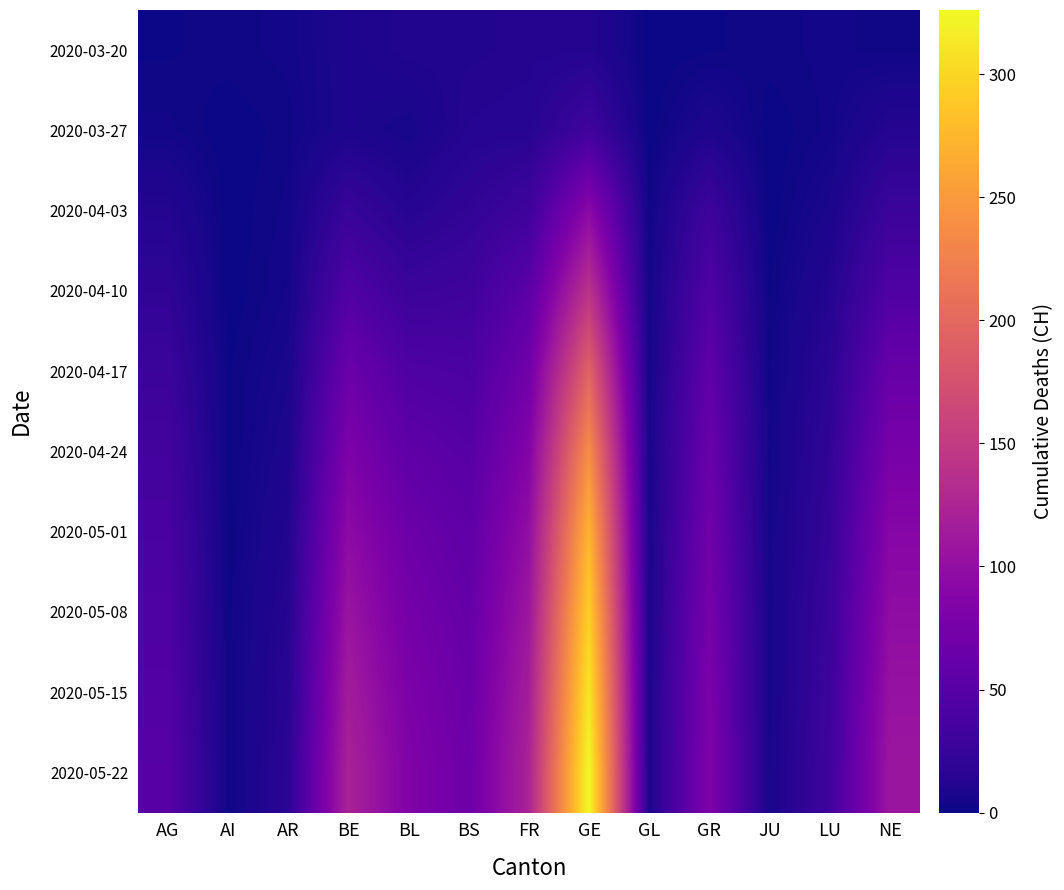

At which category is the sum across all series the highest?

GE